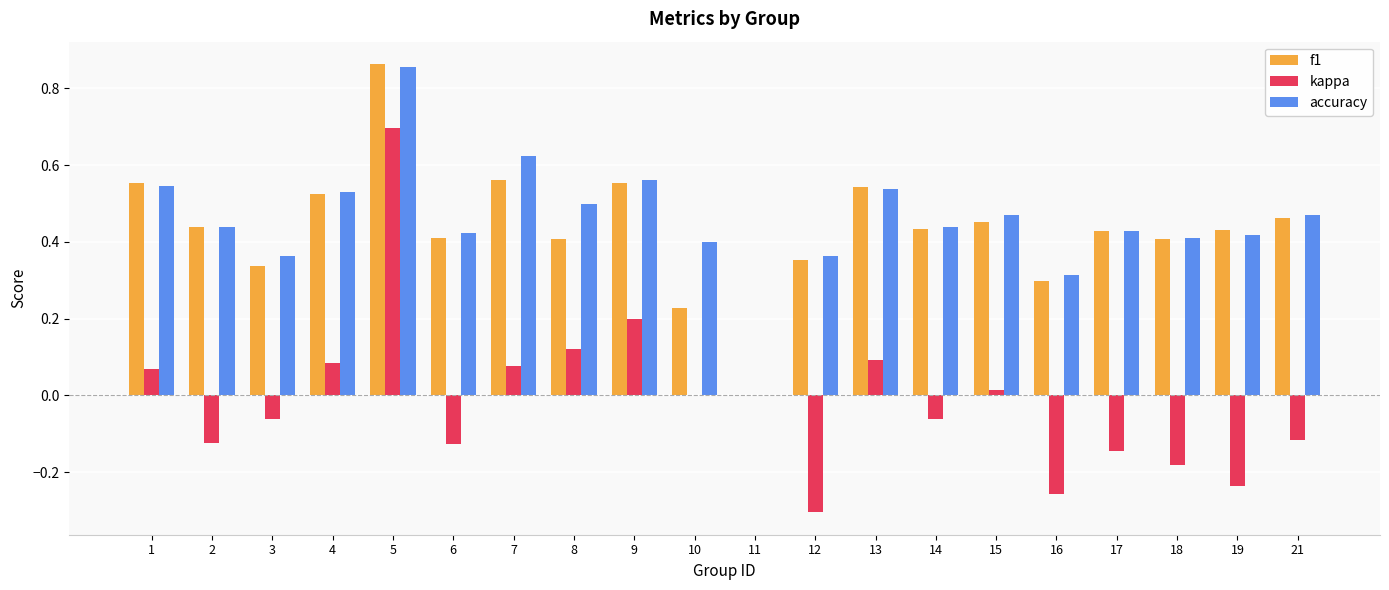

How many accuracy values are between 0 and 1?

20